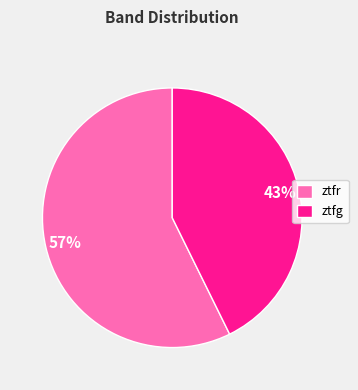

Is there a majority slice in this chart?

Yes